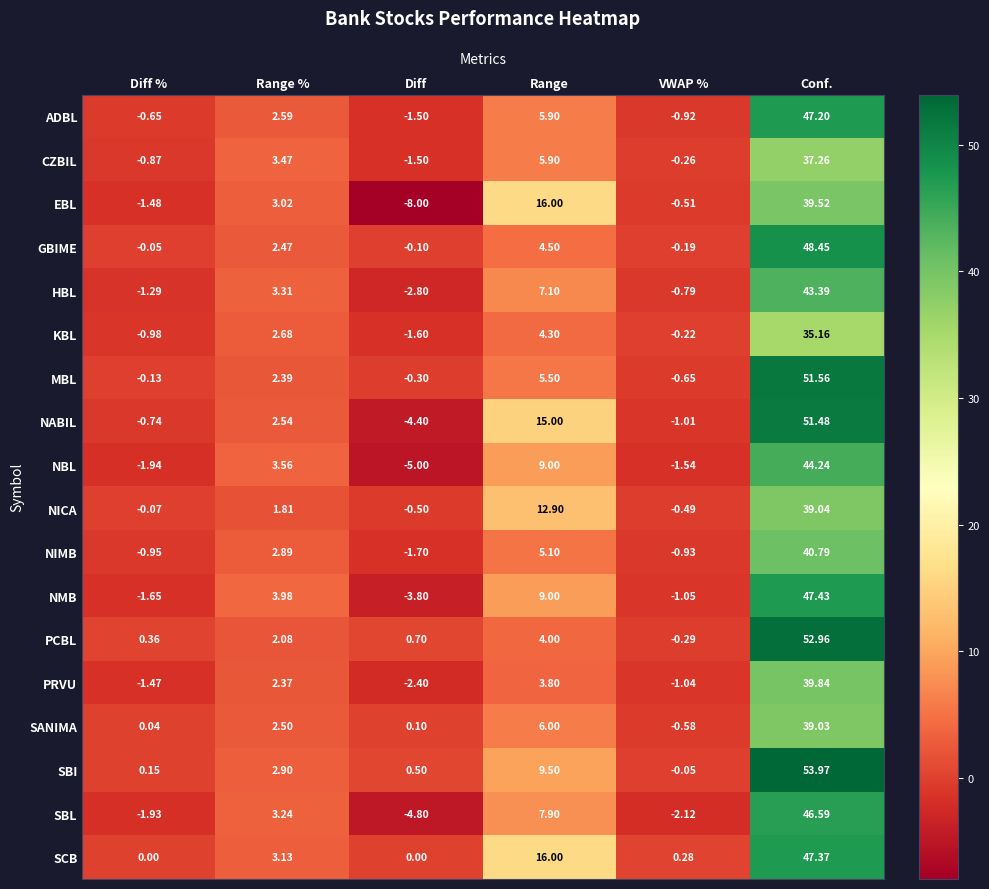

Which series has the widest spread of values?

NABIL